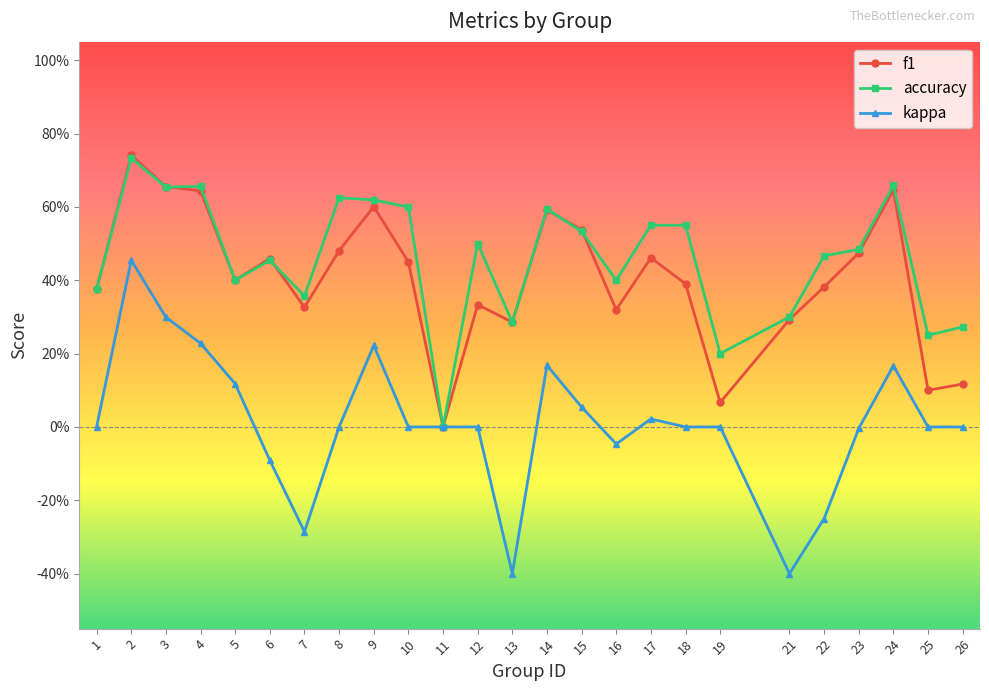

Which series has the widest spread of values?

kappa